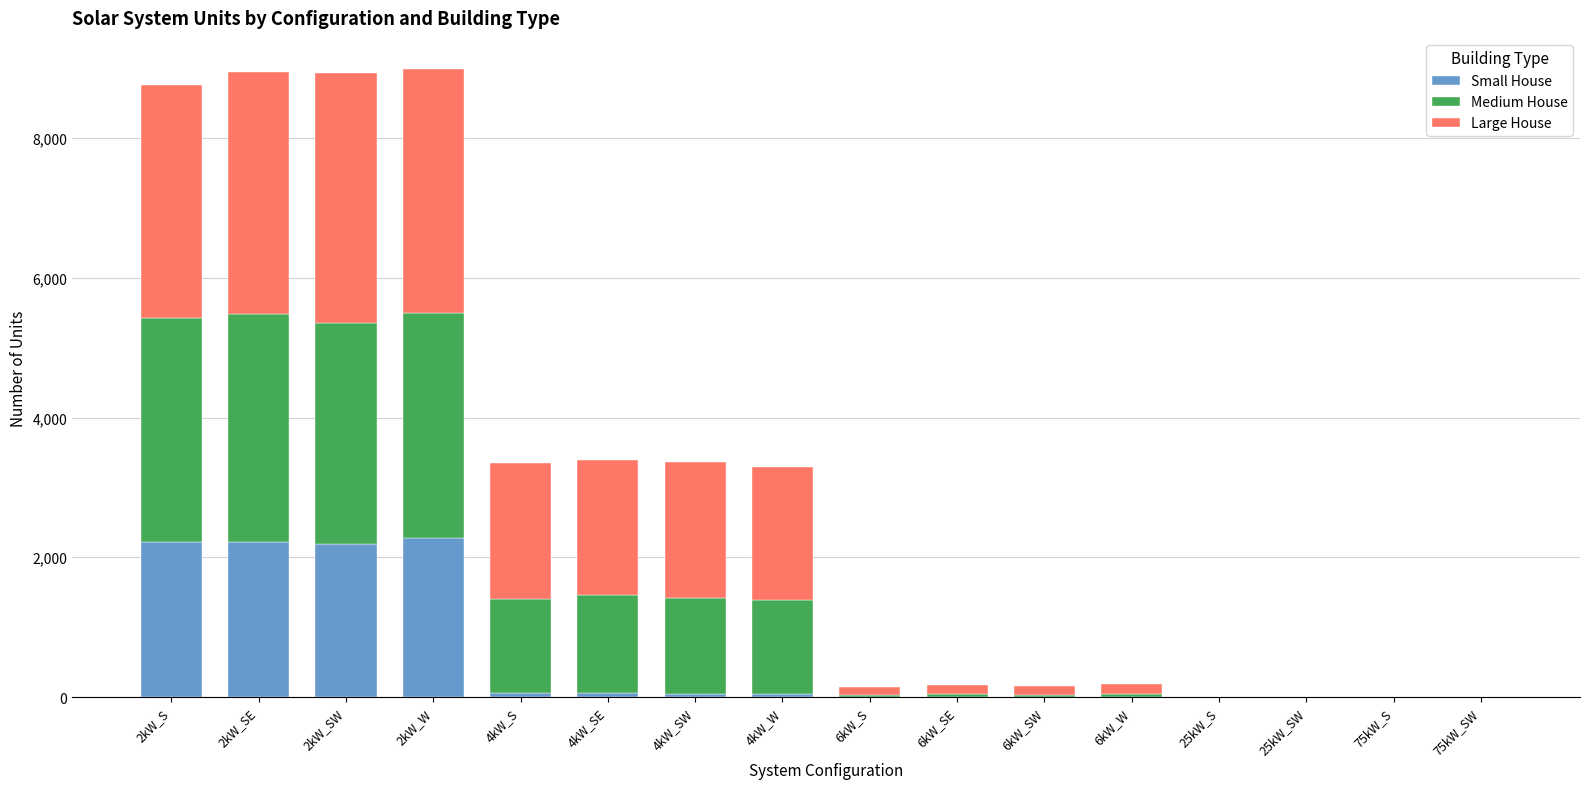

What is the highest value of the Small House series?

2269